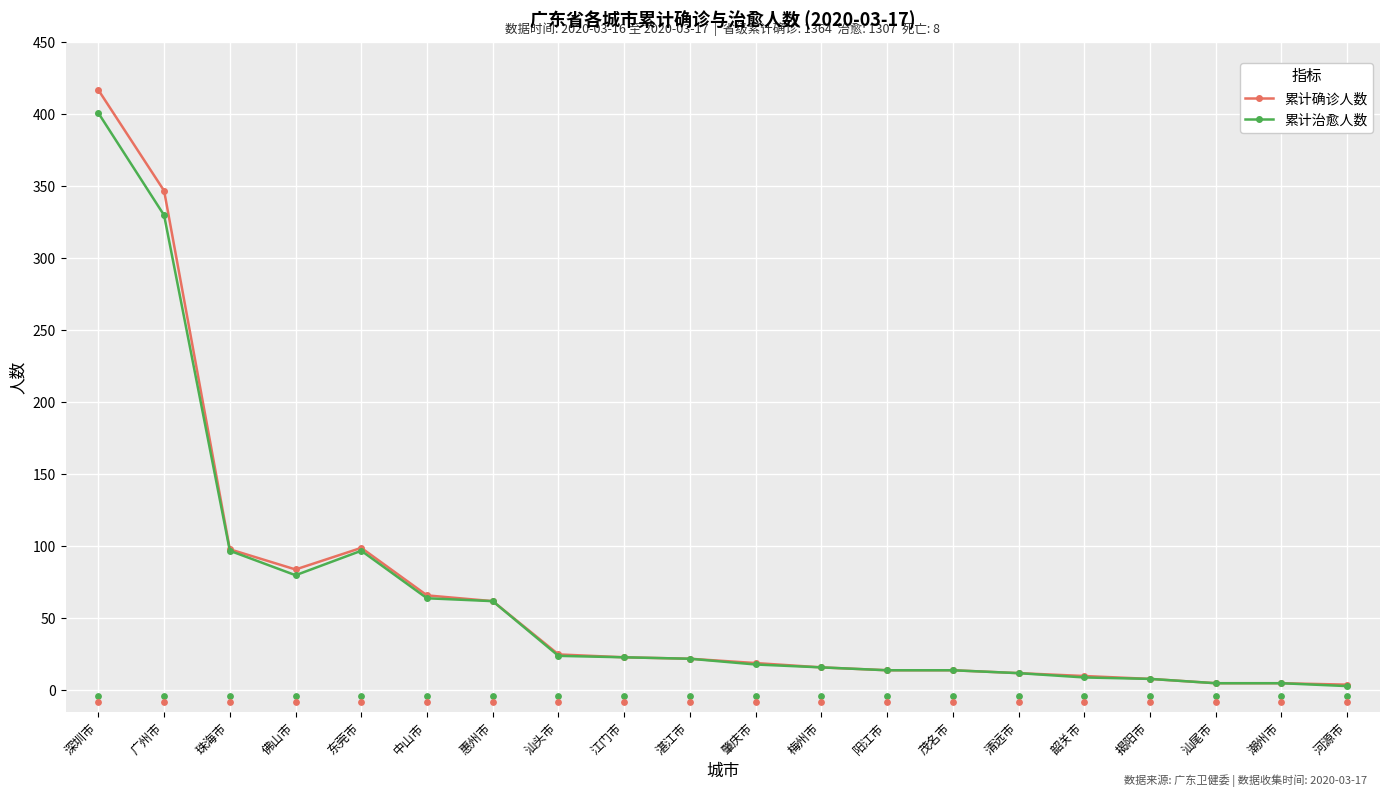

Which series has the largest total across all categories?

累计确诊人数